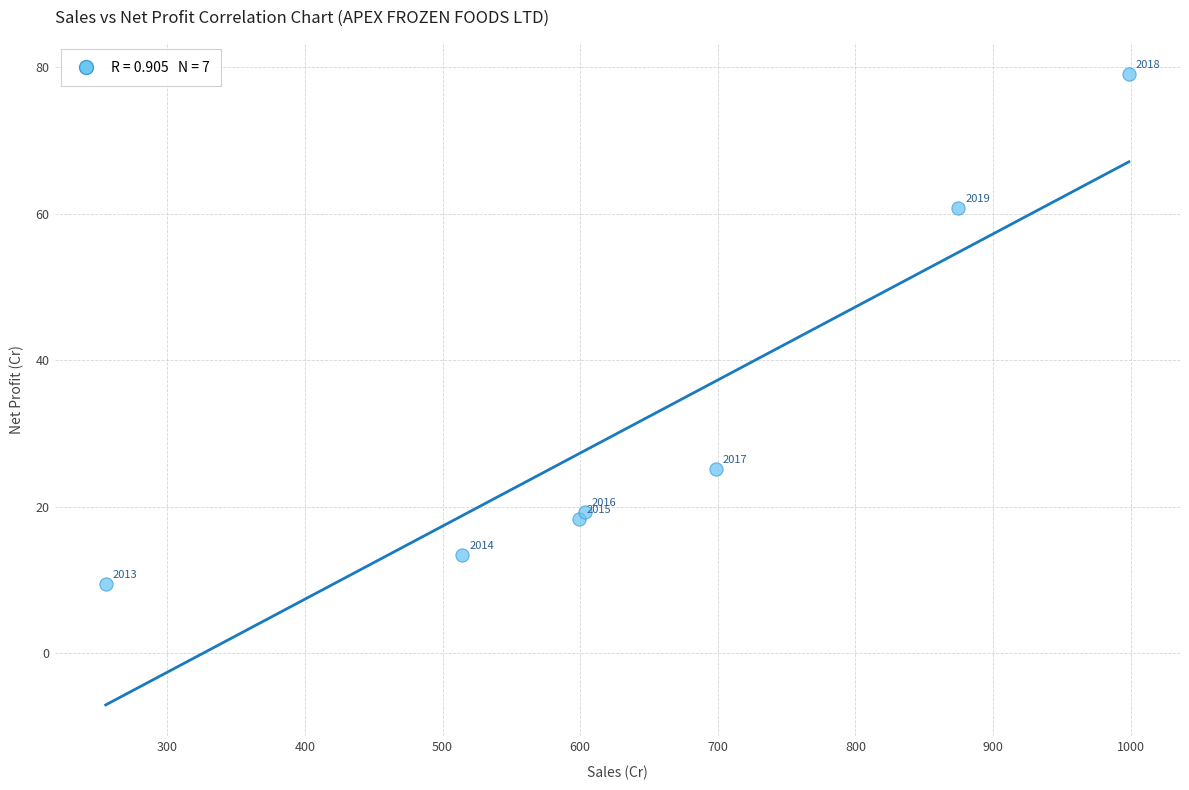

What Y value in the scatter plot is closest to 44?

60.8